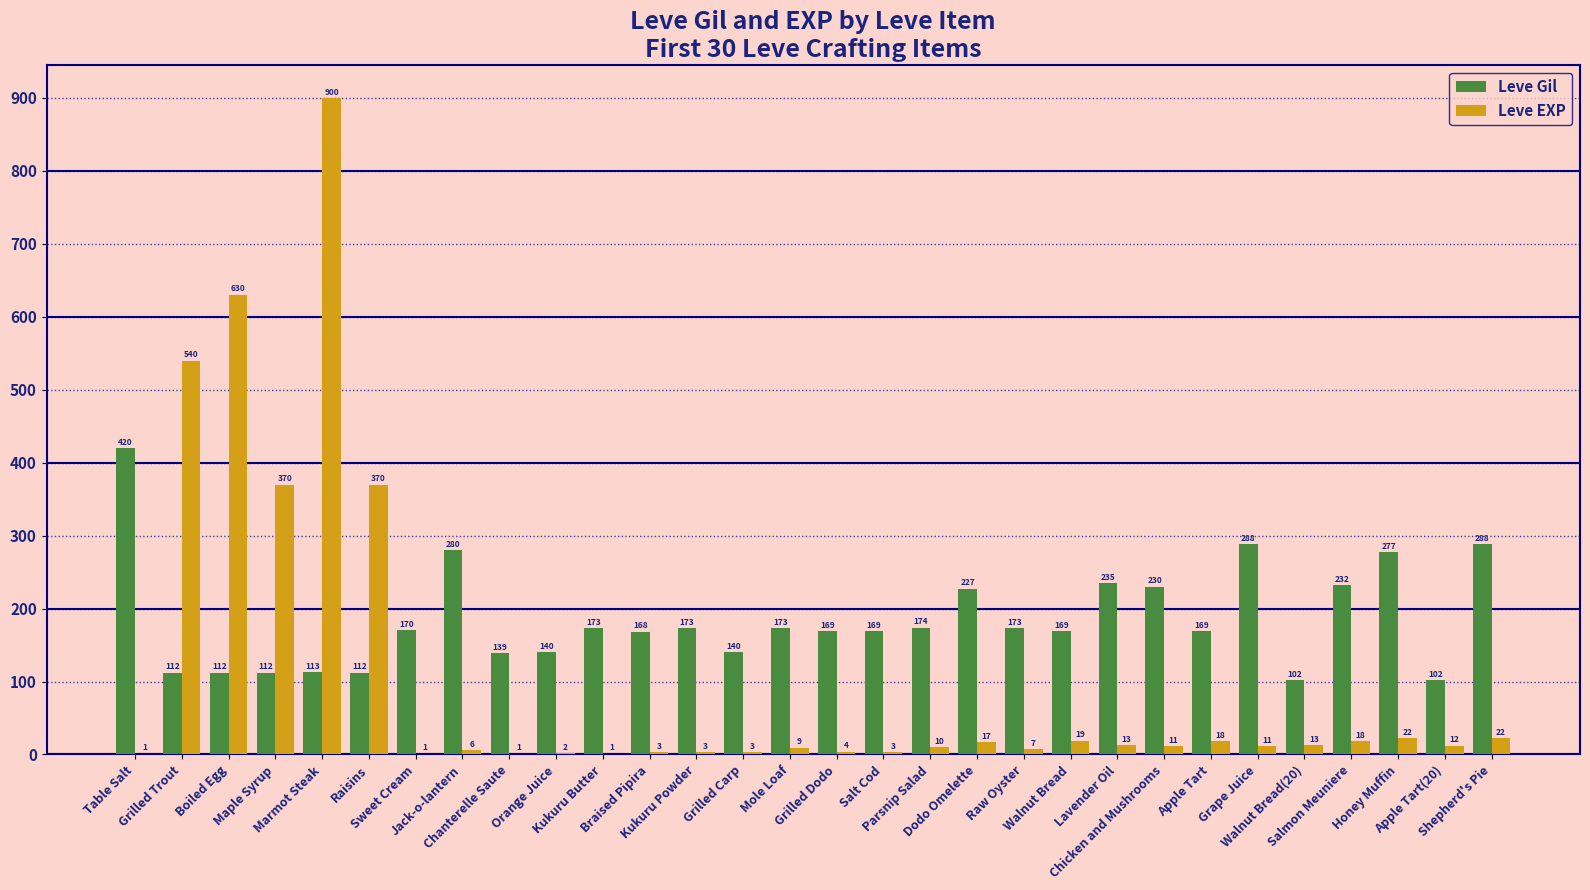

What is the sum of the Leve EXP values at Walnut Bread(20) and Table Salt?

14